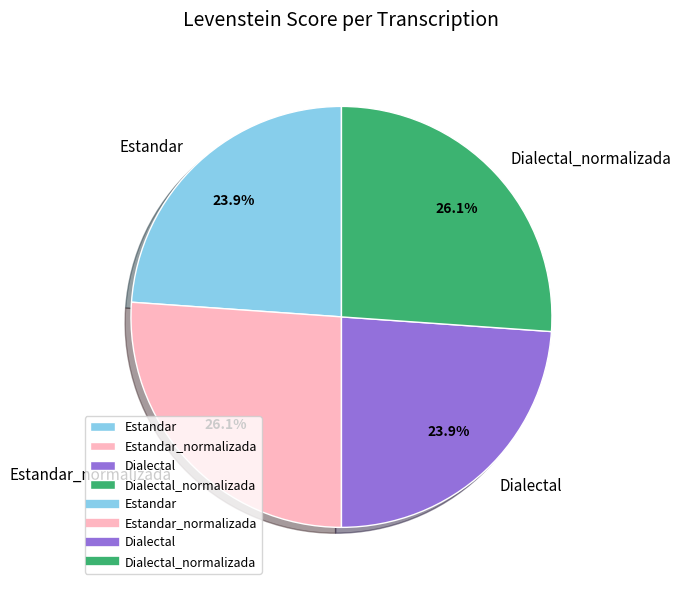

Approximately how many times larger is the value at Estandar compared to Dialectal?

1.0